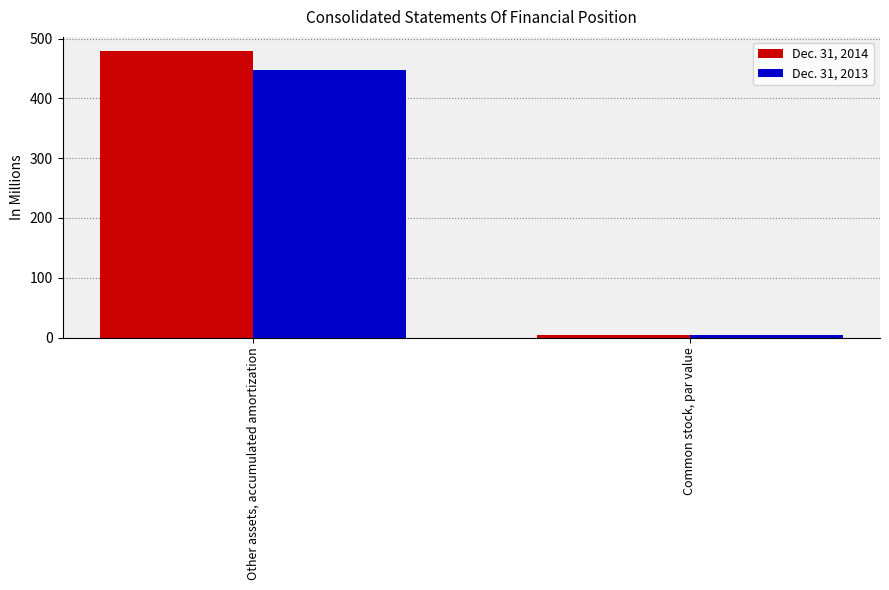

Which category has the lowest value in the Dec. 31, 2013 series?

Common stock, par value